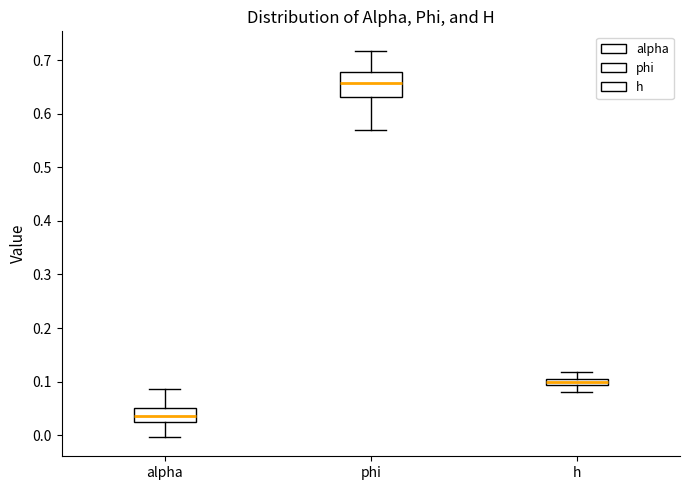

Which box's median line is the lowest?

alpha